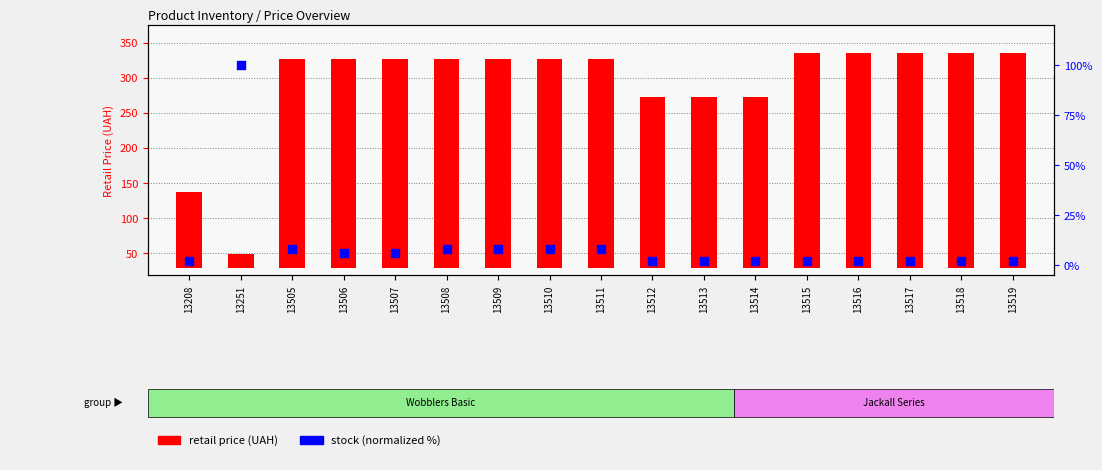

Which series contains the lowest Y value?

stock (normalized)